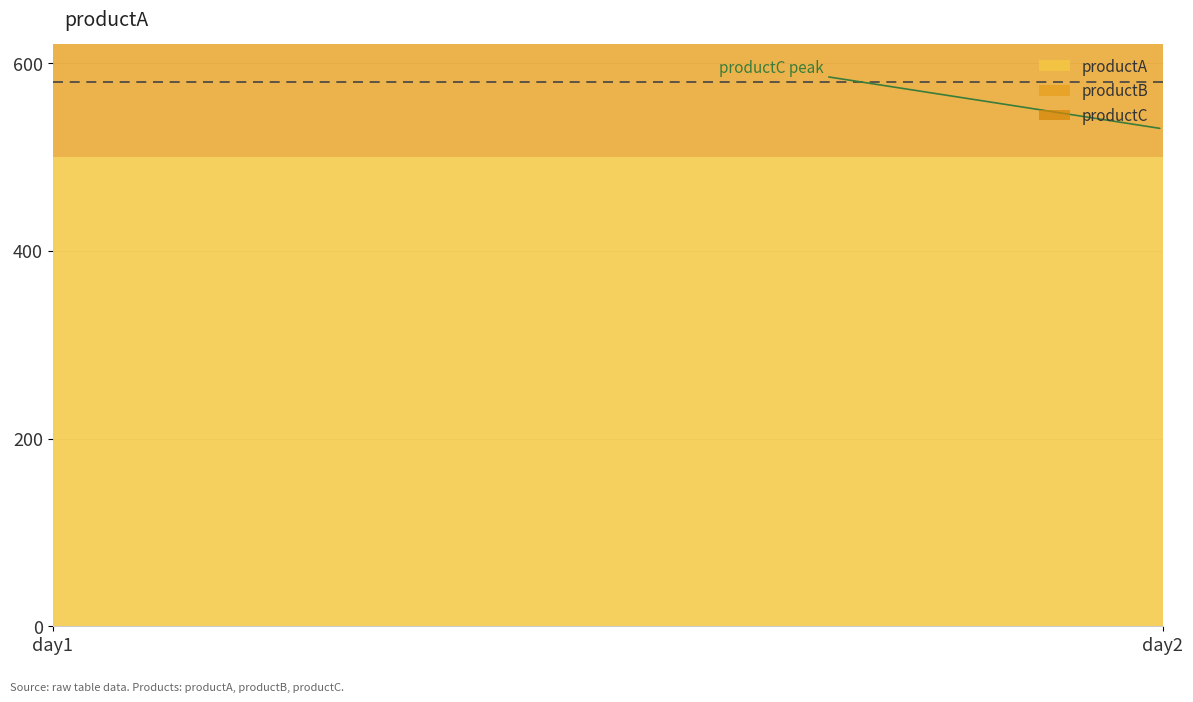

Does the chart display data point markers on the line(s)?

No